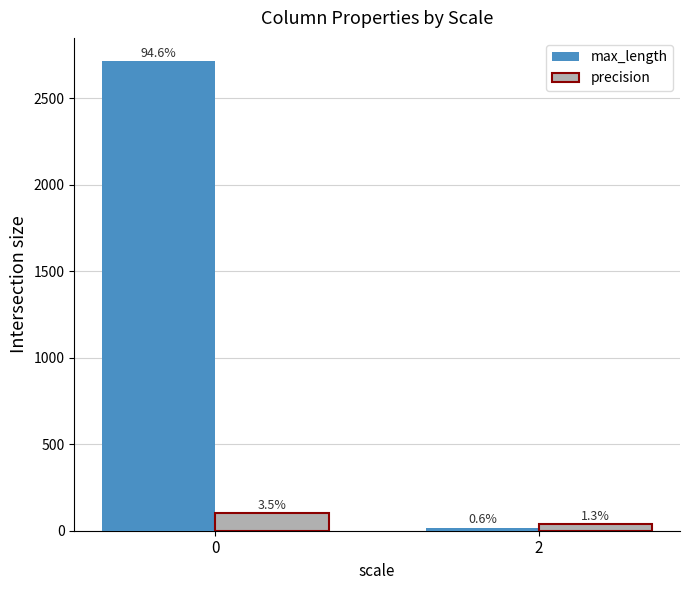

What is the difference between the precision values at 2 and 0?

64